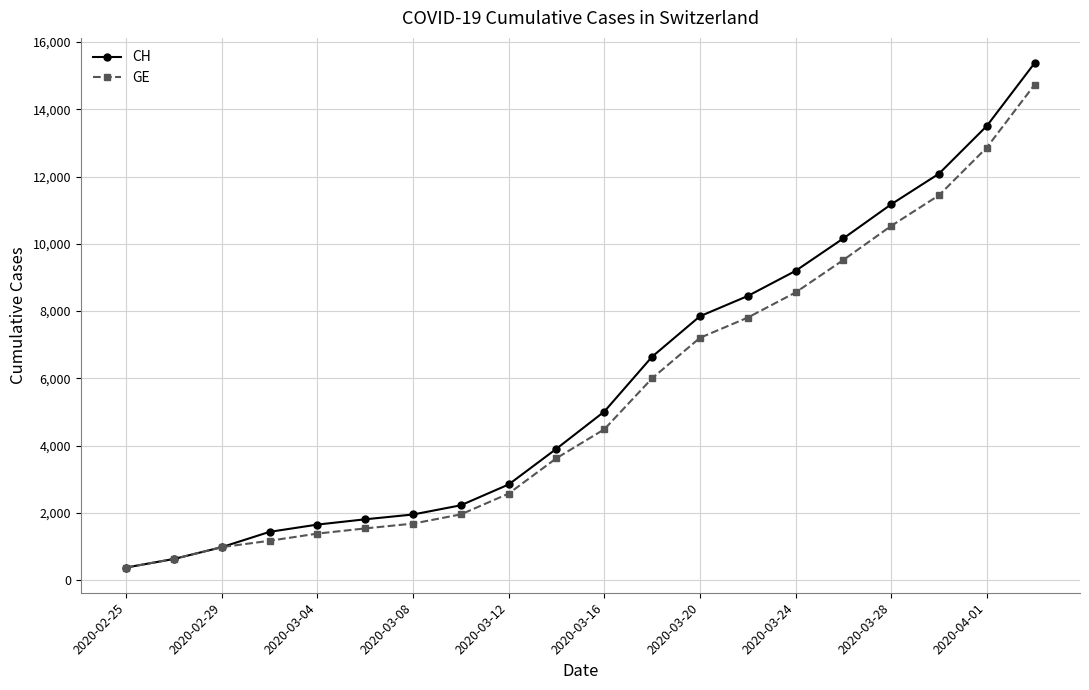

What is the maximum value shown in the chart?

15375